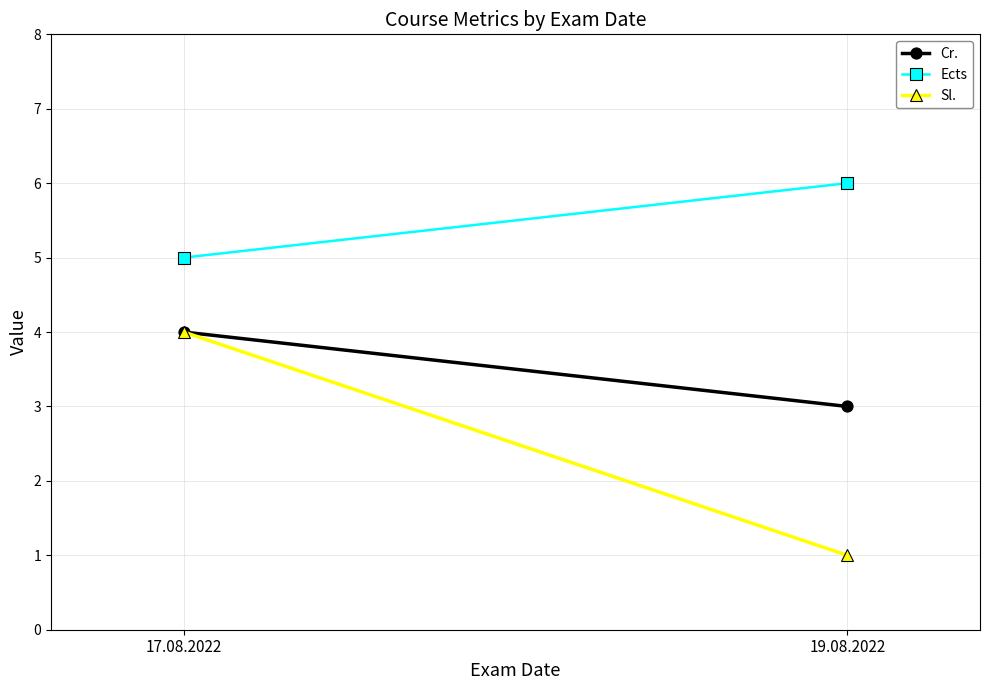

Reading left to right, transcribe all the data shown in this chart.

Cr.: 17.08.2022=4	19.08.2022=3
Ects: 17.08.2022=5	19.08.2022=6
Sl.: 17.08.2022=4	19.08.2022=1